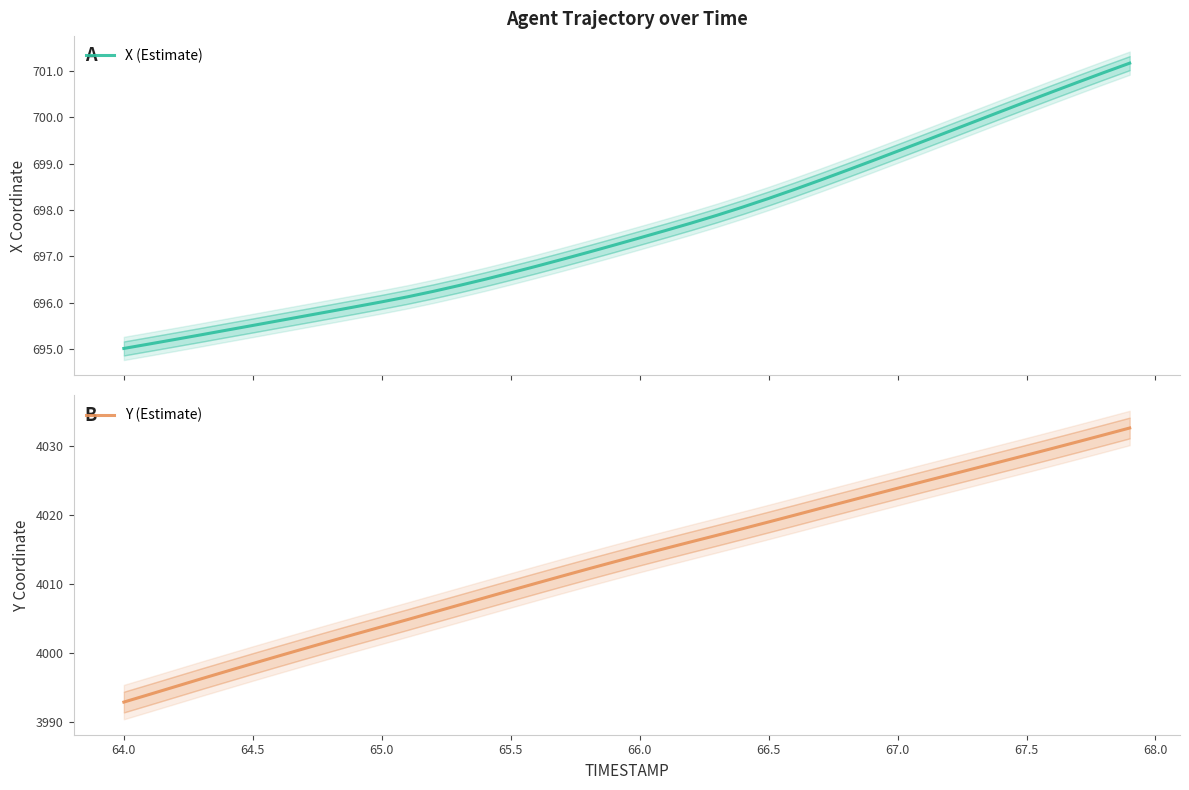

What is the lowest value of the Y (Estimate) series?

3992.9